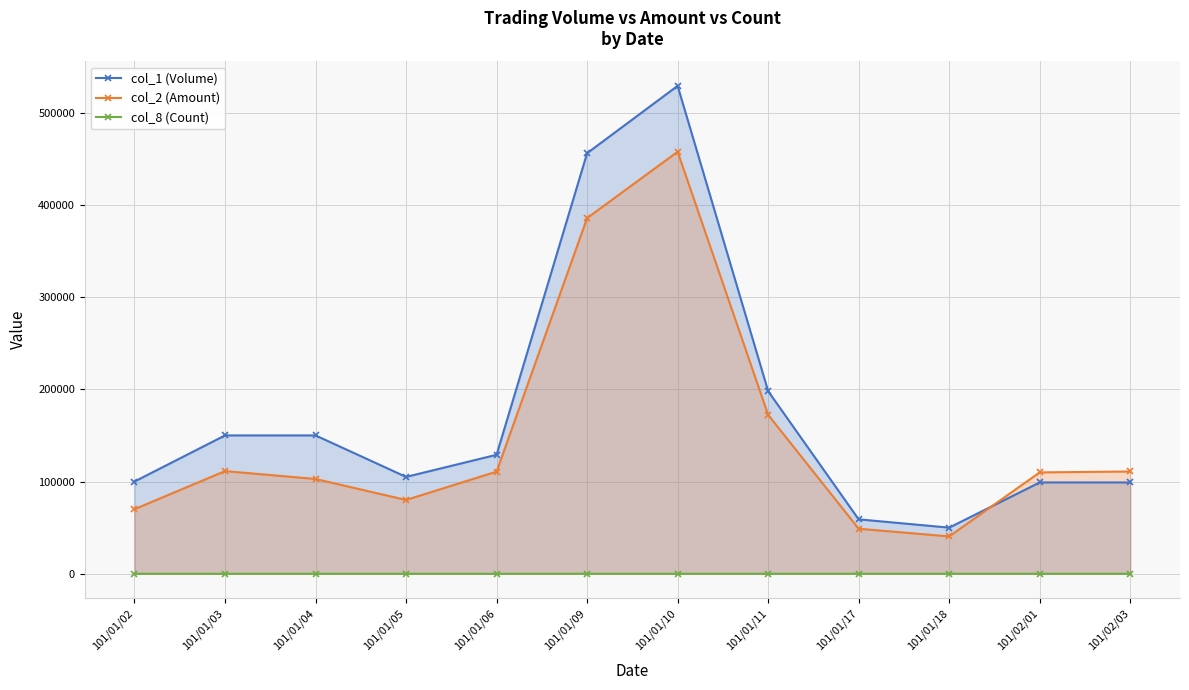

Between 101/01/04 and 101/01/06, which series saw the biggest shift?

col_1 (Volume)